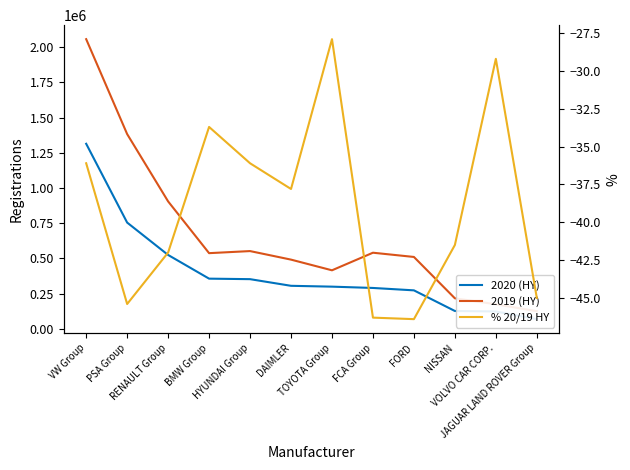

Between DAIMLER and NISSAN, which is larger?

DAIMLER